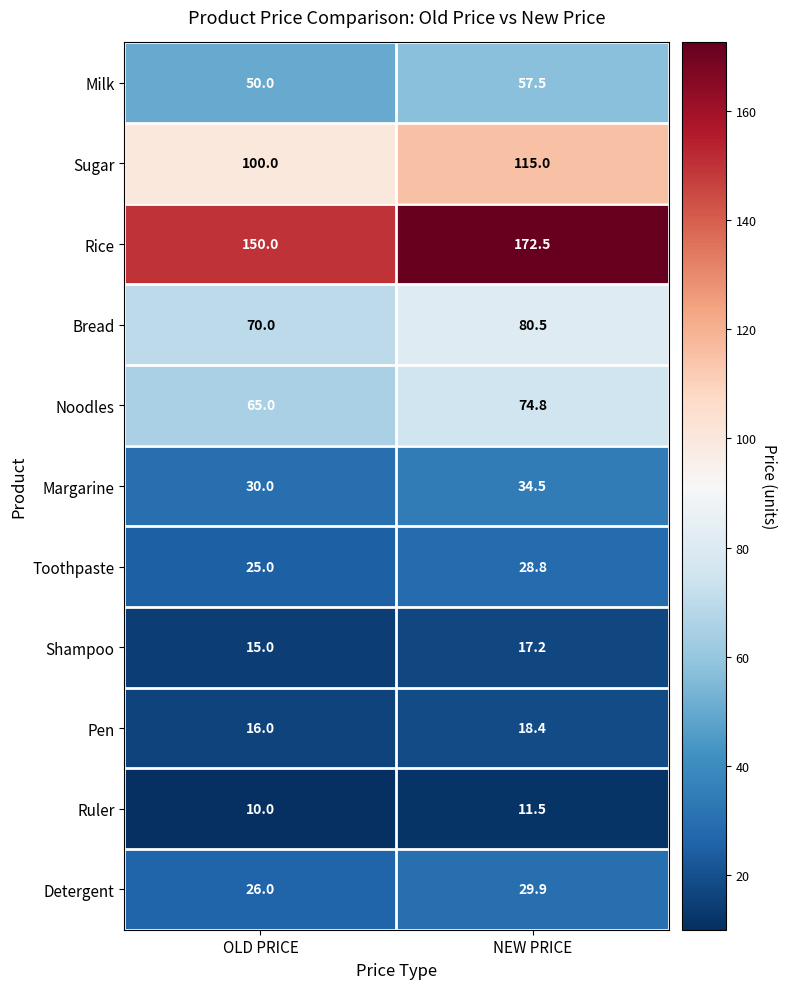

Reading left to right, extract all data points from this chart.

Milk: 50.0	57.5
Sugar: 100.0	115.0
Rice: 150.0	172.5
Bread: 70.0	80.5
Noodles: 65.0	74.8
Margarine: 30.0	34.5
Toothpaste: 25.0	28.8
Shampoo: 15.0	17.2
Pen: 16.0	18.4
Ruler: 10.0	11.5
Detergent: 26.0	29.9